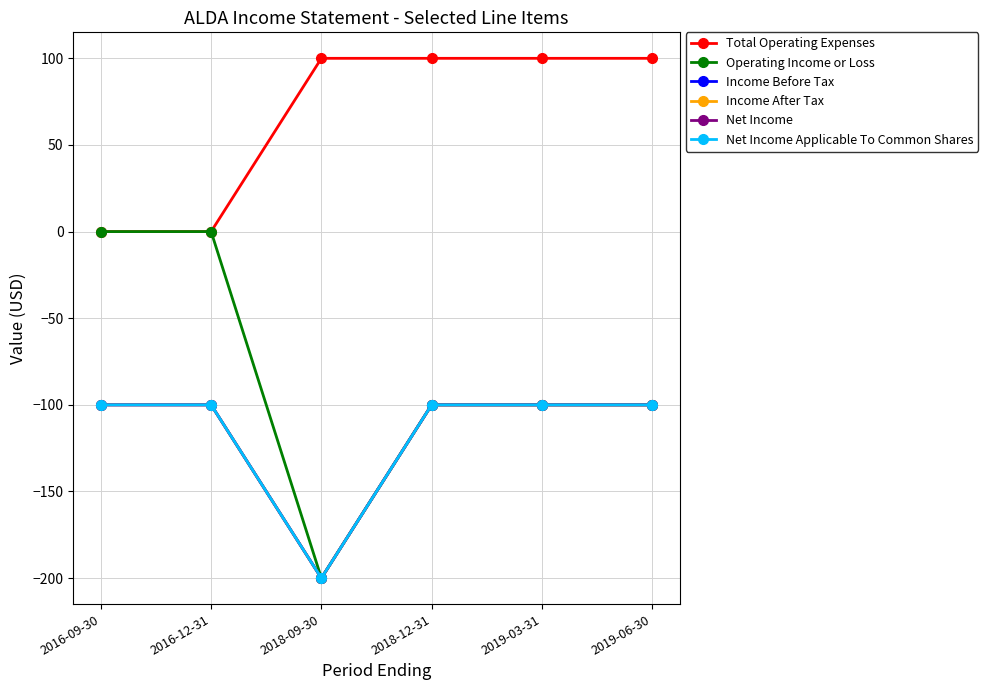

Does the chart have visible grid lines?

Yes